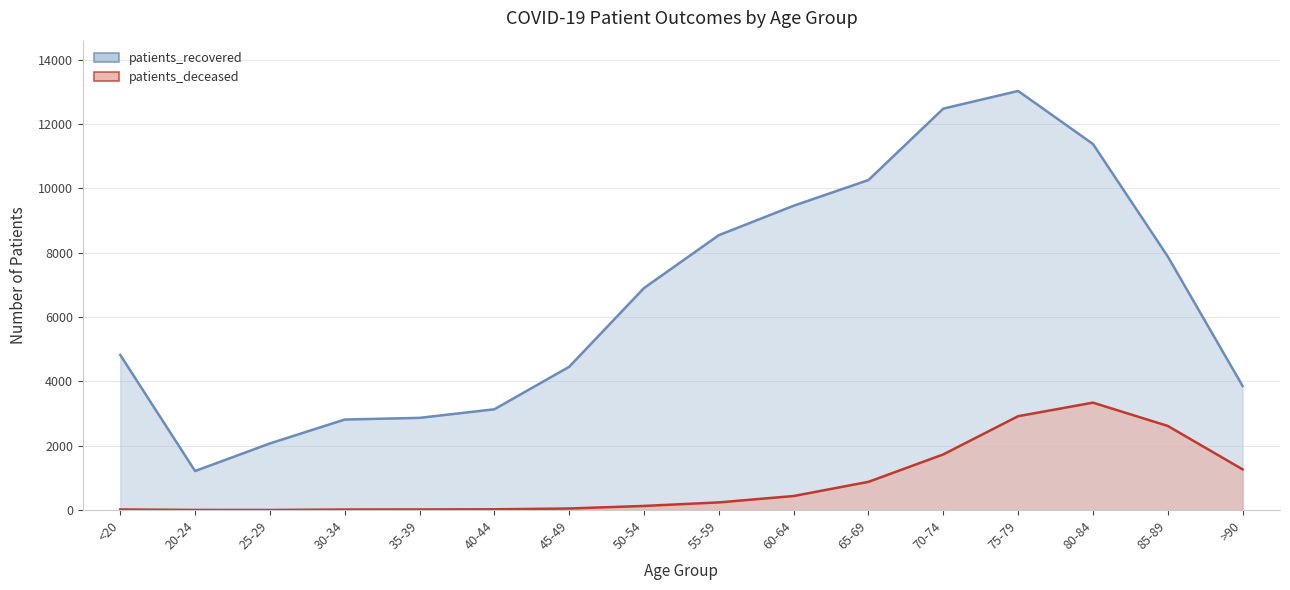

The value of patients_deceased at 40-44 is 15. True or false?

False